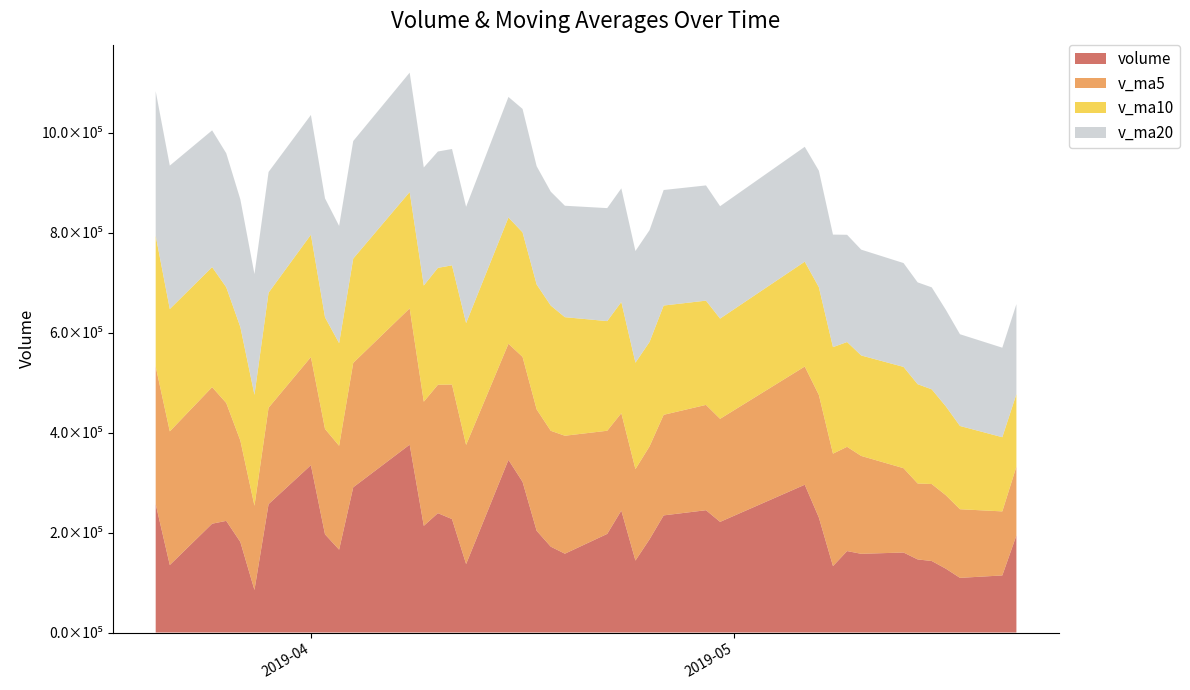

Reading left to right, list all the values displayed in this chart.

volume: 2019-05-21=194281.3	2019-05-20=114234.1	2019-05-17=109385.2	2019-05-16=127730.3	2019-05-15=143096.6	2019-05-14=146304.9	2019-05-13=160117.2	2019-05-10=157503.9	2019-05-09=162999.6	2019-05-08=132946.8	2019-05-07=230089.8	2019-05-06=295719.4	2019-04-30=221391.1	2019-04-29=244748.7	2019-04-26=234365.7	2019-04-25=186572.7	2019-04-24=144023.3	2019-04-23=244042.1	2019-04-22=197351.7	2019-04-19=157733.6	2019-04-18=171793.6	2019-04-17=203543.8	2019-04-16=301545.8	2019-04-15=345485.4	2019-04-12=136976.0	2019-04-11=227020.6	2019-04-10=238840.4	2019-04-09=213470.4	2019-04-08=375916.0	2019-04-04=290560.8	2019-04-03=165794.5	2019-04-02=196461.8	2019-04-01=334891.4	2019-03-29=256884.3	2019-03-28=85168.3	2019-03-27=181198.3	2019-03-26=223409.7	2019-03-25=217765.5	2019-03-22=135081.2	2019-03-21=256992.2
v_ma5: 2019-05-21=137745.5	2019-05-20=128150.2	2019-05-17=137326.8	2019-05-16=146950.6	2019-05-15=154004.4	2019-05-14=151974.5	2019-05-13=168731.5	2019-05-10=195851.9	2019-05-09=208629.4	2019-05-08=224979.2	2019-05-07=245263.0	2019-05-06=236559.5	2019-04-30=206220.3	2019-04-29=210750.5	2019-04-26=201271.1	2019-04-25=185944.7	2019-04-24=182988.9	2019-04-23=194893.0	2019-04-22=206393.7	2019-04-19=236020.4	2019-04-18=231868.9	2019-04-17=242914.3	2019-04-16=249973.6	2019-04-15=232358.5	2019-04-12=238444.7	2019-04-11=269161.6	2019-04-10=256916.4	2019-04-09=248440.7	2019-04-08=272724.9	2019-04-04=248918.5	2019-04-03=207840.1	2019-04-02=210920.8	2019-04-01=216310.4	2019-03-29=192885.2	2019-03-28=168524.6	2019-03-27=202889.4	2019-03-26=235866.5	2019-03-25=273269.1	2019-03-22=267427.1	2019-03-21=275305.5
v_ma10: 2019-05-21=144860.0	2019-05-20=148440.8	2019-05-17=166589.4	2019-05-16=177790.0	2019-05-15=189491.8	2019-05-14=198618.7	2019-05-13=202645.5	2019-05-10=201036.1	2019-05-09=209689.9	2019-05-08=213125.1	2019-05-07=215603.8	2019-05-06=209774.2	2019-04-30=200556.6	2019-04-29=208572.1	2019-04-26=218645.8	2019-04-25=208906.8	2019-04-24=212951.6	2019-04-23=222433.3	2019-04-22=219376.1	2019-04-19=237232.6	2019-04-18=250515.3	2019-04-17=249915.4	2019-04-16=249207.2	2019-04-15=252541.7	2019-04-12=243681.6	2019-04-11=238500.8	2019-04-10=233918.6	2019-04-09=232375.5	2019-04-08=232805.0	2019-04-04=208721.6	2019-04-03=205364.7	2019-04-02=223393.7	2019-04-01=244789.8	2019-03-29=230156.2	2019-03-28=221915.0	2019-03-27=227190.3	2019-03-26=231659.5	2019-03-25=240146.8	2019-03-22=244784.7	2019-03-21=261766.8
v_ma20: 2019-05-21=180231.9	2019-05-20=179107.5	2019-05-17=183573.0	2019-05-16=193181.0	2019-05-15=204068.8	2019-05-14=203762.8	2019-05-13=207798.5	2019-05-10=211734.7	2019-05-09=214533.0	2019-05-08=225178.9	2019-05-07=233059.5	2019-05-06=229844.8	2019-04-30=224881.9	2019-04-29=230556.9	2019-04-26=231163.7	2019-04-25=223703.8	2019-04-24=223435.1	2019-04-23=227404.4	2019-04-22=226090.6	2019-04-19=222977.1	2019-04-18=227940.0	2019-04-17=236654.5	2019-04-16=246998.5	2019-04-15=241349.0	2019-04-12=232798.3	2019-04-11=232845.6	2019-04-10=232789.1	2019-04-09=236261.1	2019-04-08=238794.9	2019-04-04=235244.2	2019-04-03=234578.1	2019-04-02=237914.9	2019-04-01=239614.3	2019-03-29=241656.2	2019-03-28=241651.9	2019-03-27=255389.8	2019-03-26=268105.4	2019-03-25=273642.1	2019-03-22=286979.6	2019-03-21=289152.2